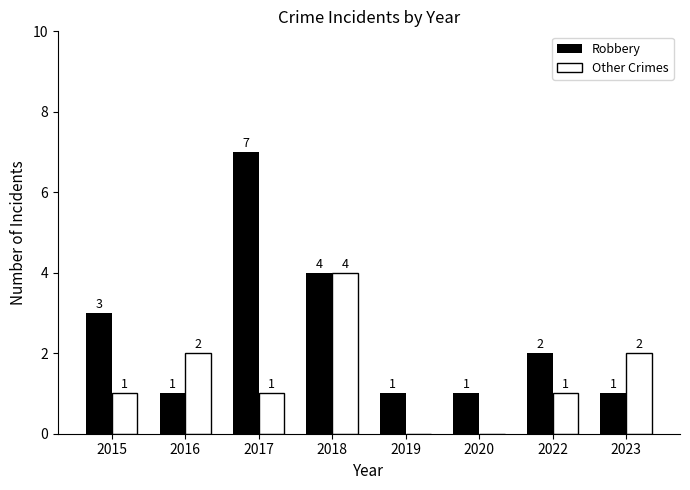

Between 2018 and 2019, which series saw the biggest shift?

Other Crimes